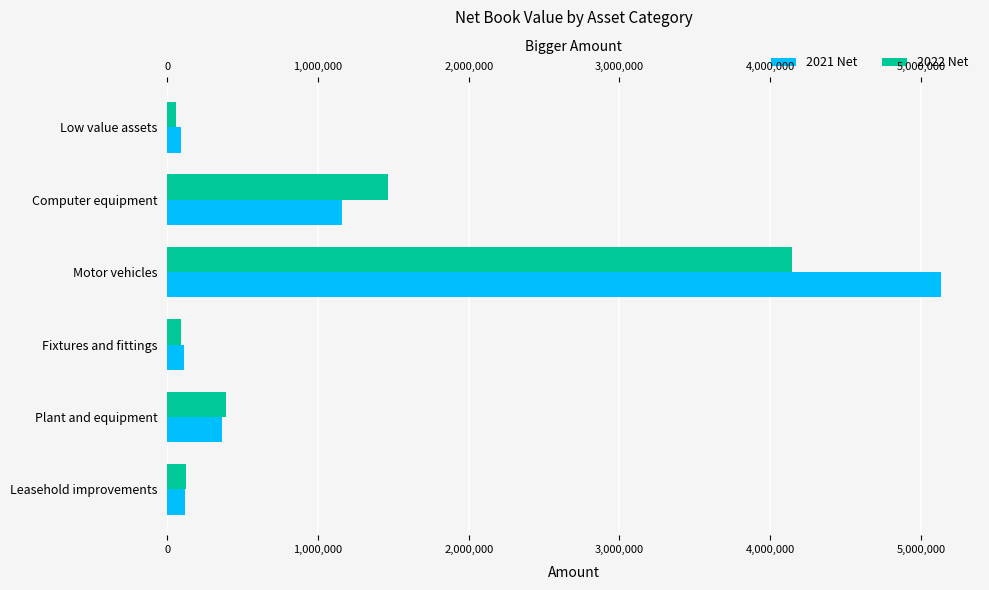

What is the difference between the second highest and minimum values in the 2021 Net series?

1067106